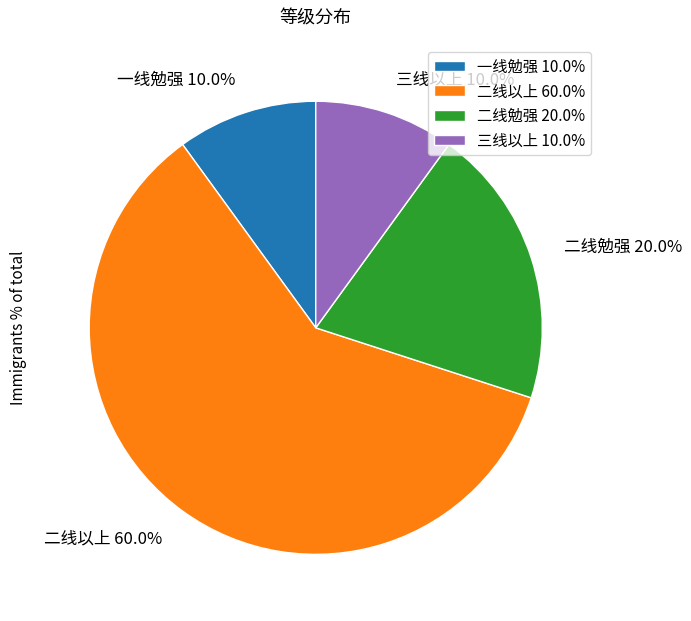

Which slice represents more than half of the pie?

二线以上